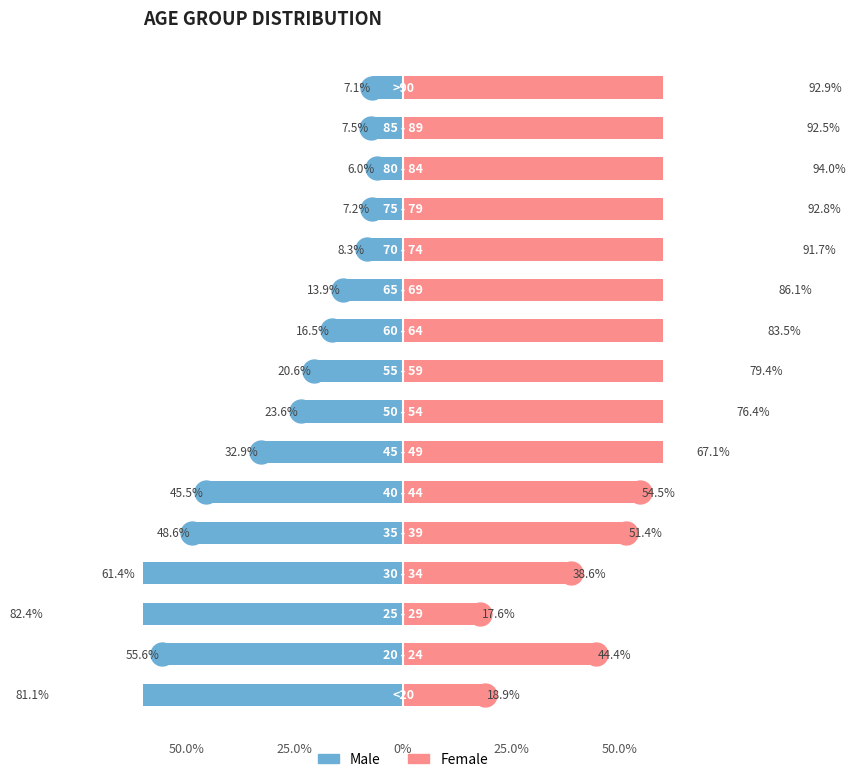

What are all the series names shown in the legend?

Male, Female